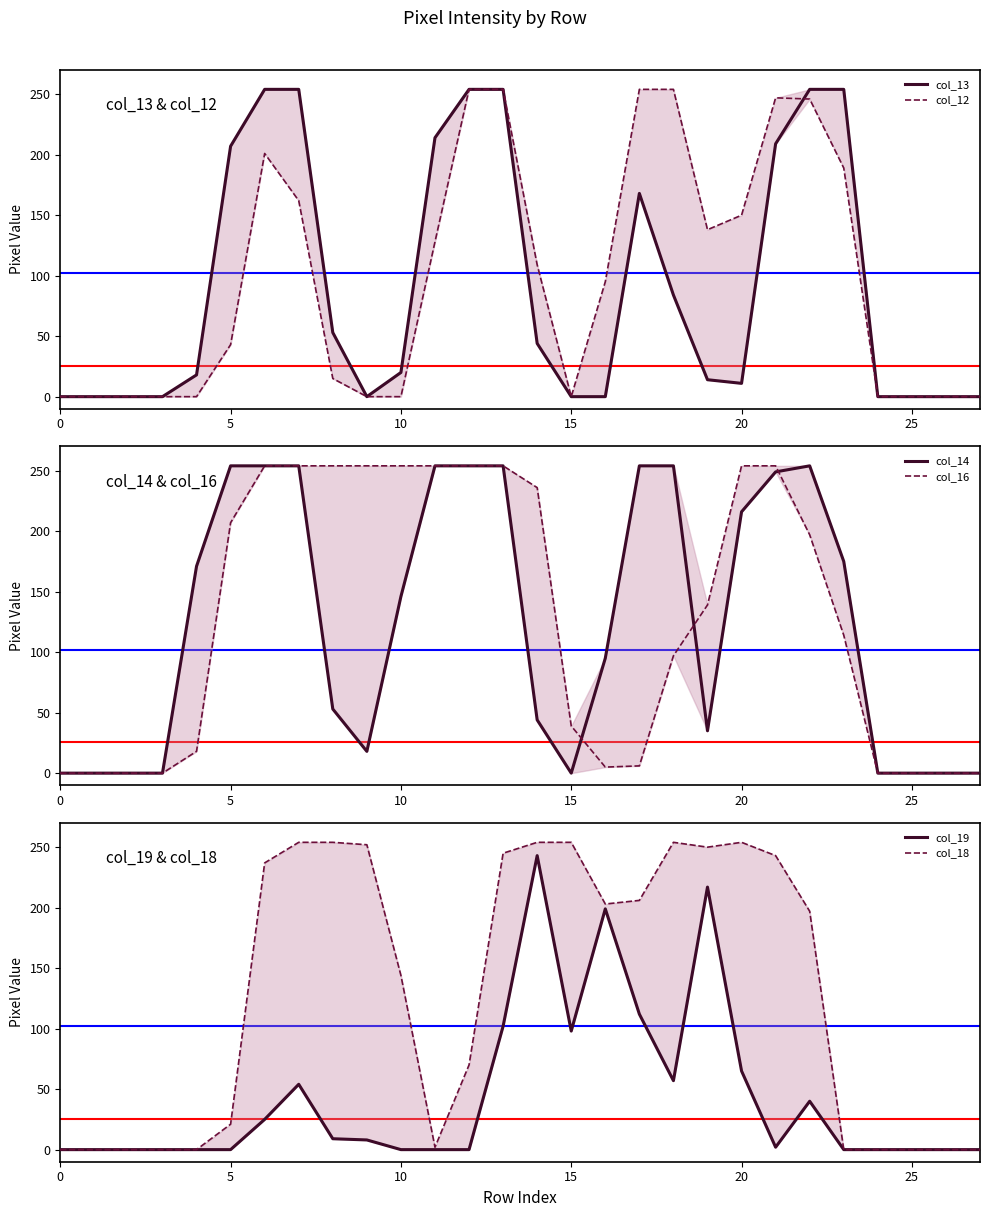

What is the label of the 15th point from the right?

13